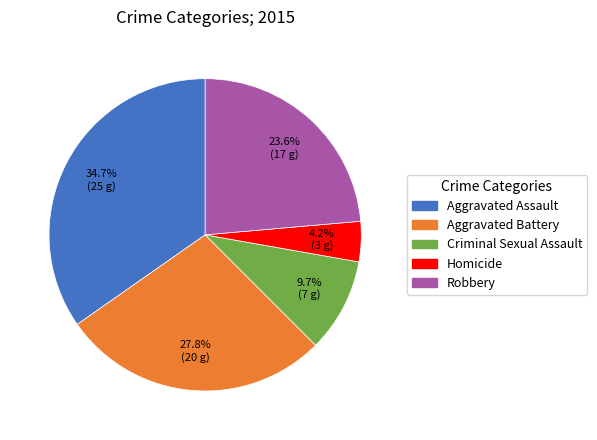

Does Robbery represent more than half of the total?

No